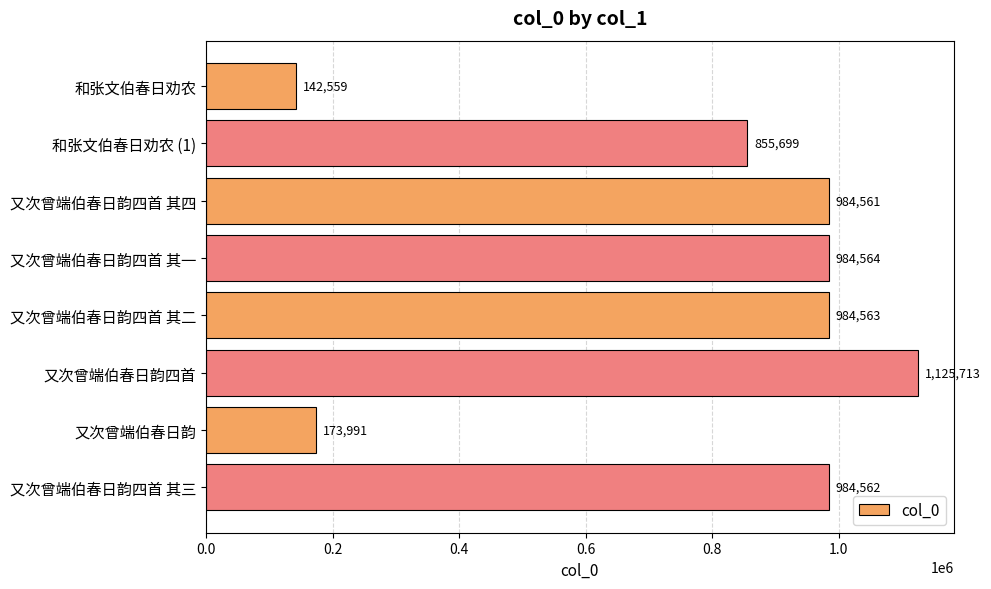

Rank the categories by value from lowest to highest.

和张文伯春日劝农, 又次曾端伯春日韵, 和张文伯春日劝农 (1), 又次曾端伯春日韵四首 其四, 又次曾端伯春日韵四首 其三, 又次曾端伯春日韵四首 其二, 又次曾端伯春日韵四首 其一, 又次曾端伯春日韵四首